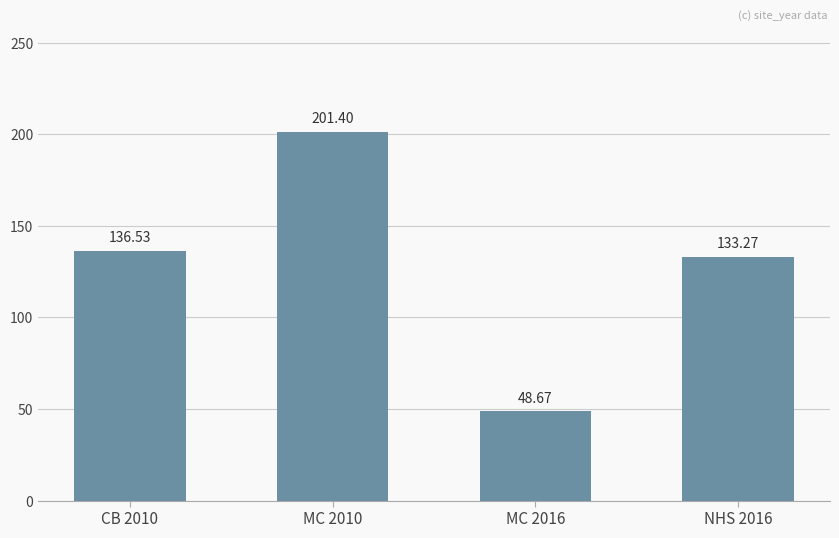

What position from the right is MC 2016?

2